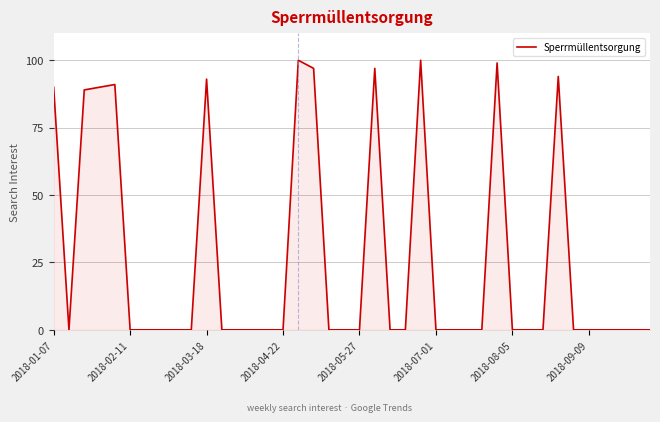

What is the difference between the maximum and second lowest values?

100